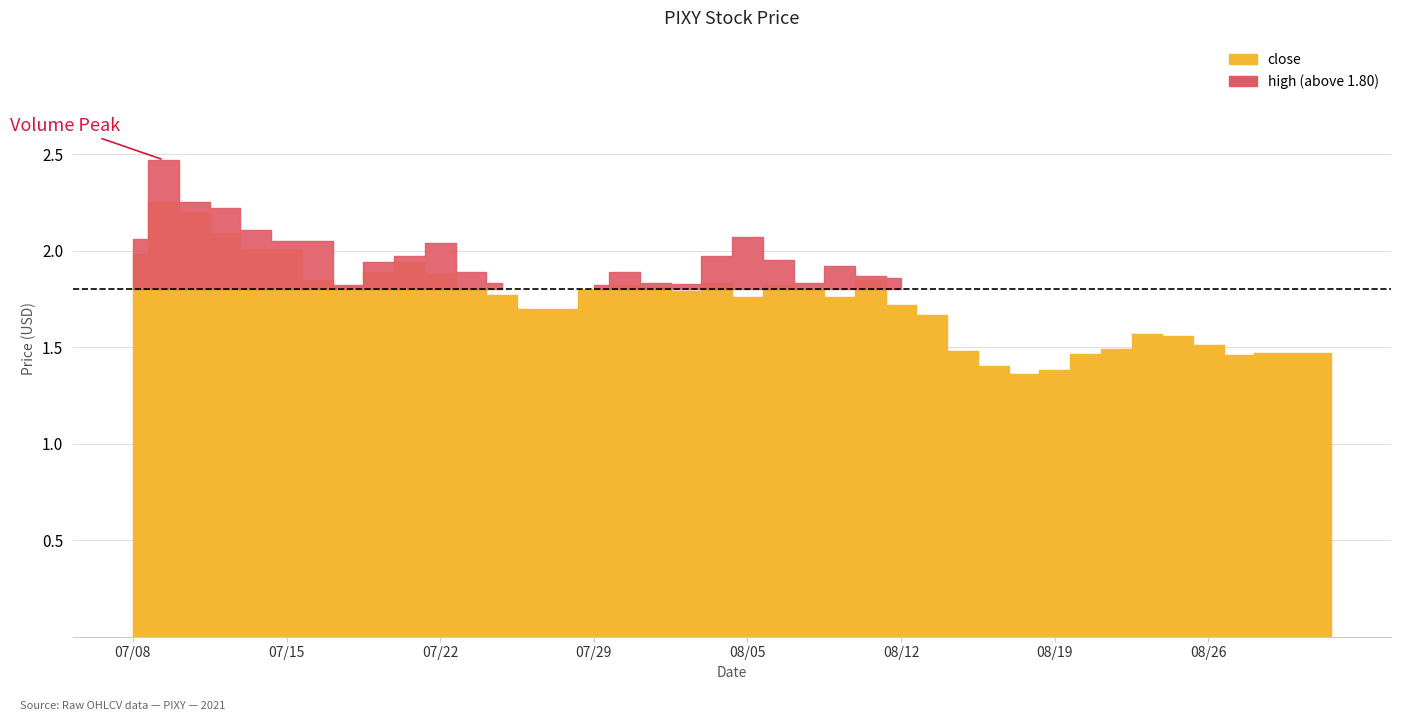

At which category does close reach its first local valley?

2021-07-19